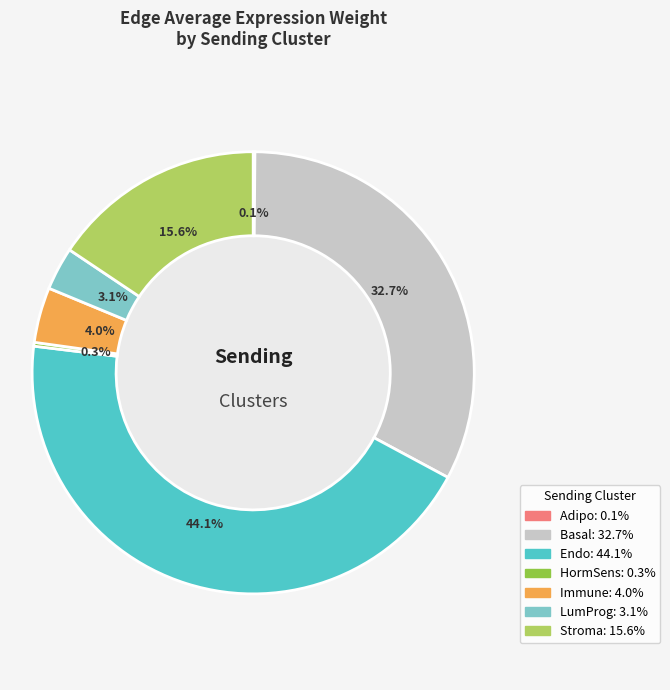

Do LumProg and HormSens together represent more than half of the pie?

No